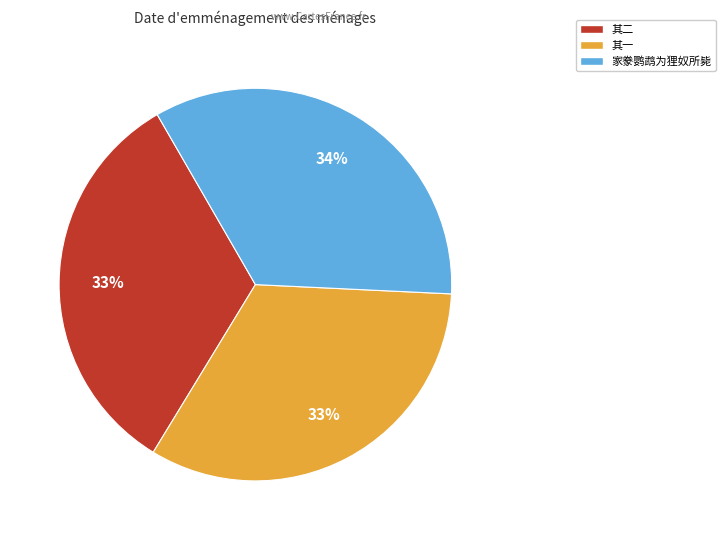

Does any single category account for the majority?

No